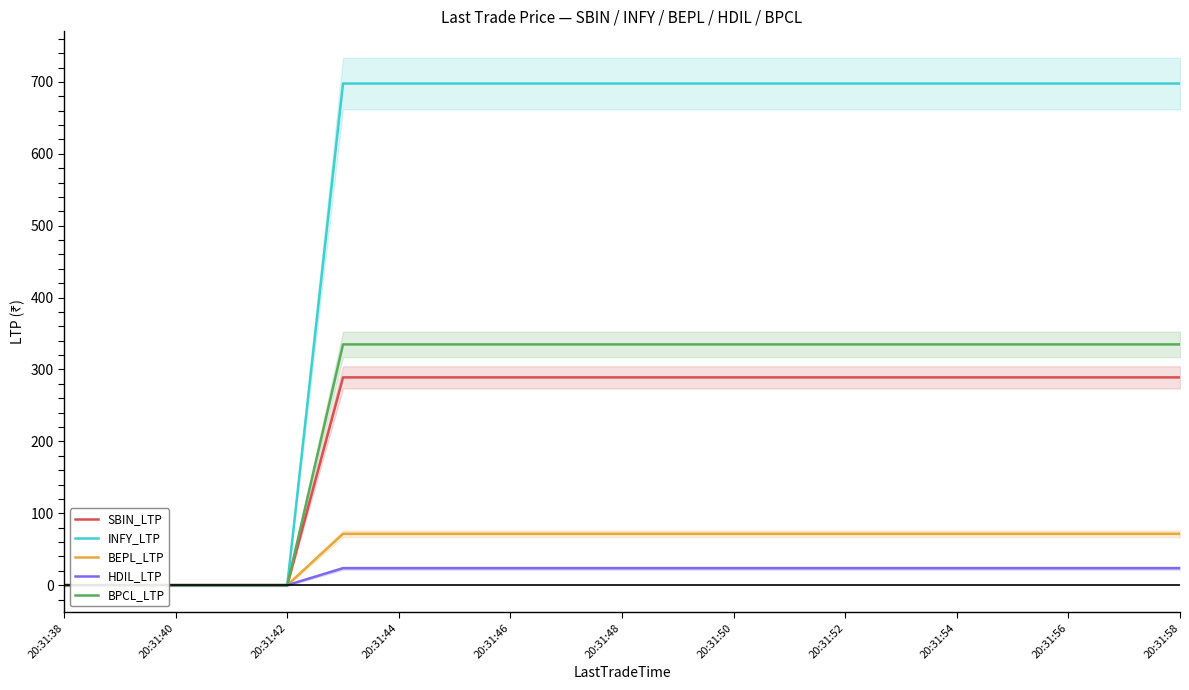

List the series in order of their peak value, lowest first.

HDIL_LTP, BEPL_LTP, SBIN_LTP, BPCL_LTP, INFY_LTP